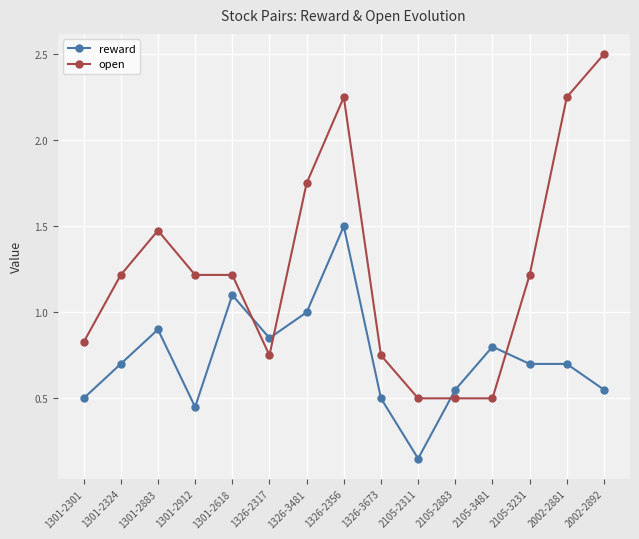

Rank the series at 2105-3231 from lowest to highest value.

reward, open